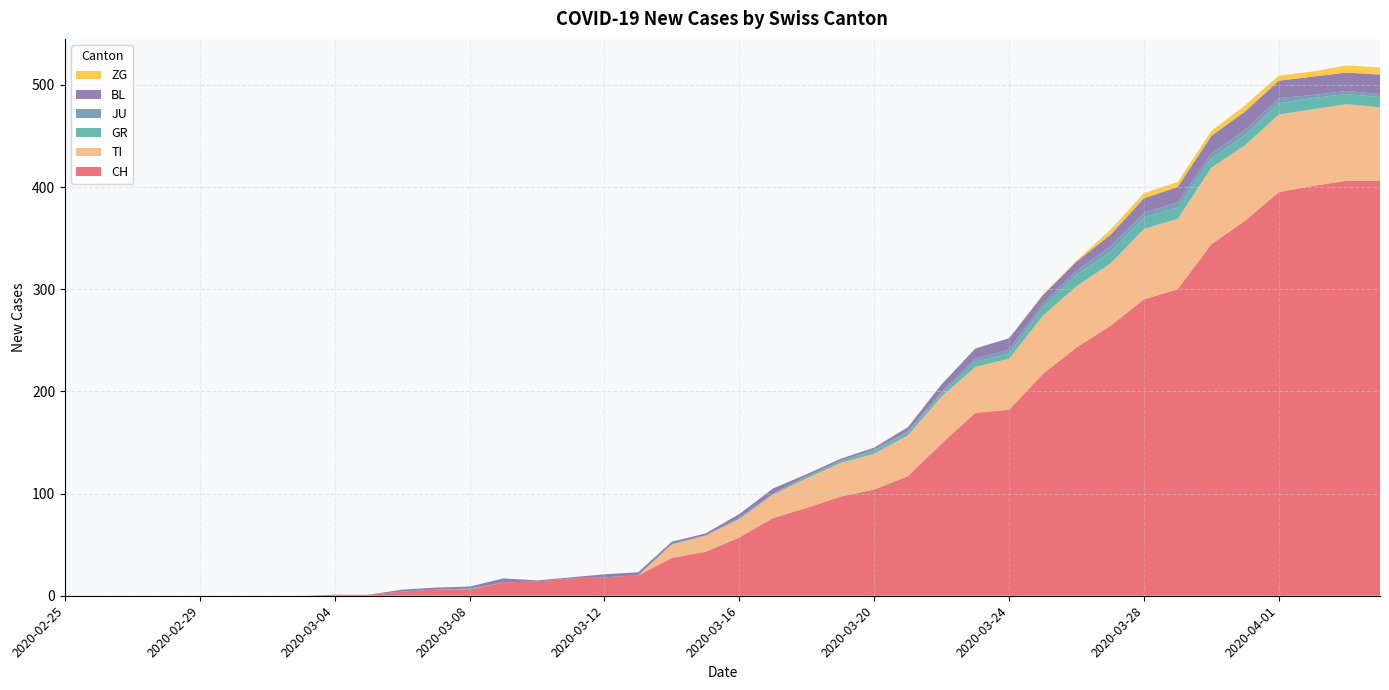

Reading left to right, list all the values displayed in this chart.

CH: 2020-02-25=0	2020-02-26=0	2020-02-27=0	2020-02-28=0	2020-02-29=0	2020-03-01=0	2020-03-02=0	2020-03-03=0	2020-03-04=1	2020-03-05=1	2020-03-06=4	2020-03-07=6	2020-03-08=6	2020-03-09=13	2020-03-10=14	2020-03-11=17	2020-03-12=18	2020-03-13=20	2020-03-14=37	2020-03-15=43	2020-03-16=57	2020-03-17=76	2020-03-18=86	2020-03-19=97	2020-03-20=104	2020-03-21=117	2020-03-22=149	2020-03-23=179	2020-03-24=182	2020-03-25=217	2020-03-26=243	2020-03-27=264	2020-03-28=290	2020-03-29=300	2020-03-30=344	2020-03-31=367	2020-04-01=395	2020-04-02=401	2020-04-03=406	2020-04-04=406
TI: 2020-02-25=0	2020-02-26=0	2020-02-27=0	2020-02-28=0	2020-02-29=0	2020-03-01=0	2020-03-02=0	2020-03-03=0	2020-03-04=0	2020-03-05=0	2020-03-06=0	2020-03-07=0	2020-03-08=0	2020-03-09=0	2020-03-10=0	2020-03-11=0	2020-03-12=0	2020-03-13=0	2020-03-14=13	2020-03-15=16	2020-03-16=18	2020-03-17=23	2020-03-18=29	2020-03-19=33	2020-03-20=35	2020-03-21=40	2020-03-22=46	2020-03-23=45	2020-03-24=50	2020-03-25=57	2020-03-26=60	2020-03-27=61	2020-03-28=69	2020-03-29=69	2020-03-30=75	2020-03-31=74	2020-04-01=76	2020-04-02=75	2020-04-03=75	2020-04-04=72
GR: 2020-02-25=0	2020-02-26=0	2020-02-27=0	2020-02-28=0	2020-02-29=0	2020-03-01=0	2020-03-02=0	2020-03-03=0	2020-03-04=0	2020-03-05=0	2020-03-06=0	2020-03-07=0	2020-03-08=1	2020-03-09=0	2020-03-10=0	2020-03-11=0	2020-03-12=0	2020-03-13=0	2020-03-14=1	2020-03-15=0	2020-03-16=1	2020-03-17=1	2020-03-18=2	2020-03-19=2	2020-03-20=3	2020-03-21=3	2020-03-22=3	2020-03-23=5	2020-03-24=5	2020-03-25=8	2020-03-26=11	2020-03-27=11	2020-03-28=11	2020-03-29=11	2020-03-30=9	2020-03-31=10	2020-04-01=11	2020-04-02=11	2020-04-03=10	2020-04-04=10
JU: 2020-02-25=0	2020-02-26=0	2020-02-27=0	2020-02-28=0	2020-02-29=0	2020-03-01=0	2020-03-02=0	2020-03-03=0	2020-03-04=0	2020-03-05=0	2020-03-06=0	2020-03-07=0	2020-03-08=0	2020-03-09=0	2020-03-10=0	2020-03-11=0	2020-03-12=0	2020-03-13=0	2020-03-14=0	2020-03-15=0	2020-03-16=0	2020-03-17=0	2020-03-18=0	2020-03-19=0	2020-03-20=1	2020-03-21=1	2020-03-22=2	2020-03-23=3	2020-03-24=4	2020-03-25=4	2020-03-26=4	2020-03-27=6	2020-03-28=5	2020-03-29=5	2020-03-30=5	2020-03-31=5	2020-04-01=5	2020-04-02=3	2020-04-03=3	2020-04-04=3
BL: 2020-02-25=0	2020-02-26=0	2020-02-27=0	2020-02-28=0	2020-02-29=0	2020-03-01=0	2020-03-02=0	2020-03-03=0	2020-03-04=0	2020-03-05=0	2020-03-06=2	2020-03-07=2	2020-03-08=2	2020-03-09=4	2020-03-10=1	2020-03-11=1	2020-03-12=3	2020-03-13=3	2020-03-14=2	2020-03-15=2	2020-03-16=4	2020-03-17=5	2020-03-18=2	2020-03-19=2	2020-03-20=2	2020-03-21=4	2020-03-22=7	2020-03-23=10	2020-03-24=11	2020-03-25=8	2020-03-26=9	2020-03-27=11	2020-03-28=14	2020-03-29=15	2020-03-30=17	2020-03-31=18	2020-04-01=17	2020-04-02=18	2020-04-03=18	2020-04-04=19
ZG: 2020-02-25=0	2020-02-26=0	2020-02-27=0	2020-02-28=0	2020-02-29=0	2020-03-01=0	2020-03-02=0	2020-03-03=0	2020-03-04=0	2020-03-05=0	2020-03-06=0	2020-03-07=0	2020-03-08=0	2020-03-09=0	2020-03-10=0	2020-03-11=0	2020-03-12=0	2020-03-13=0	2020-03-14=0	2020-03-15=0	2020-03-16=0	2020-03-17=0	2020-03-18=0	2020-03-19=0	2020-03-20=0	2020-03-21=0	2020-03-22=0	2020-03-23=0	2020-03-24=0	2020-03-25=1	2020-03-26=1	2020-03-27=5	2020-03-28=5	2020-03-29=5	2020-03-30=5	2020-03-31=6	2020-04-01=5	2020-04-02=5	2020-04-03=7	2020-04-04=7